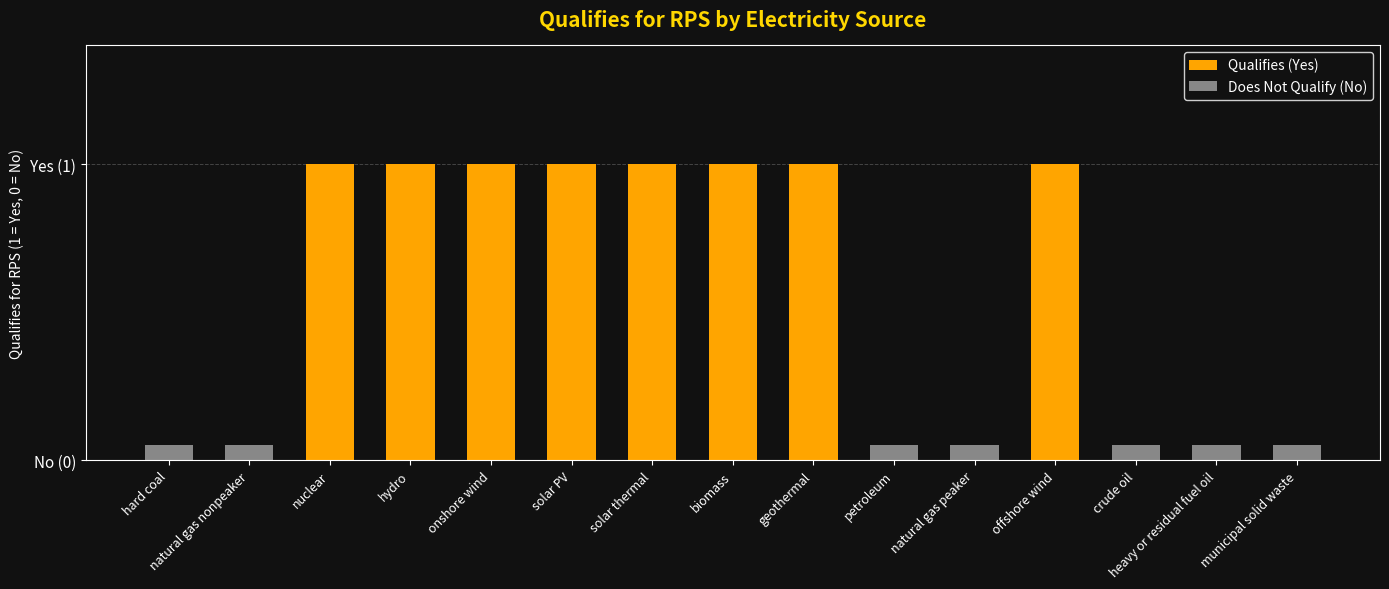

Reading right to left, what are all the values shown in this chart?

municipal solid waste=0	heavy or residual fuel oil=0	crude oil=0	offshore wind=1	natural gas peaker=0	petroleum=0	geothermal=1	biomass=1	solar thermal=1	solar PV=1	onshore wind=1	hydro=1	nuclear=1	natural gas nonpeaker=0	hard coal=0